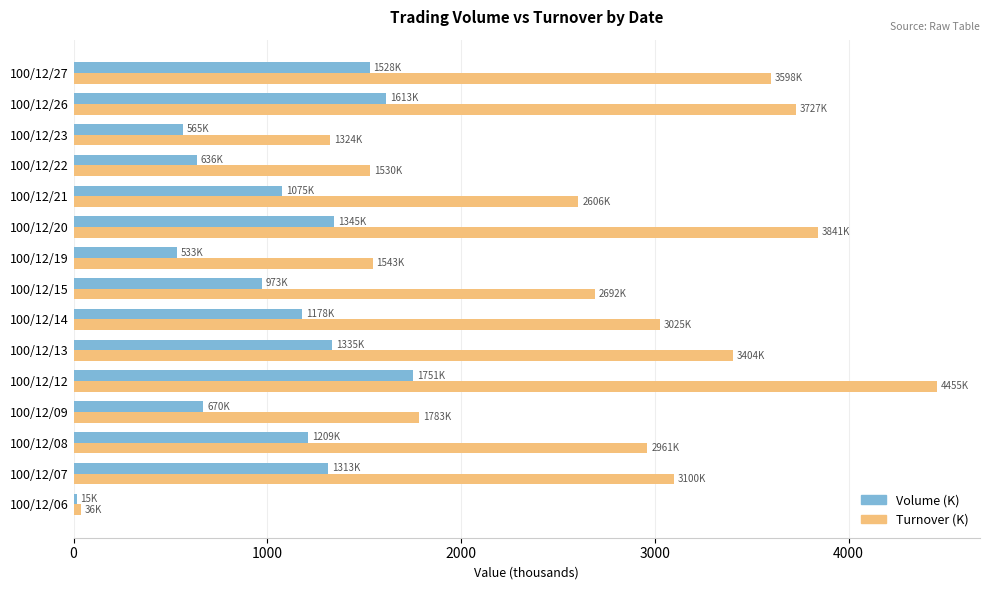

What is the lowest value of the Volume (K) series?

15.0